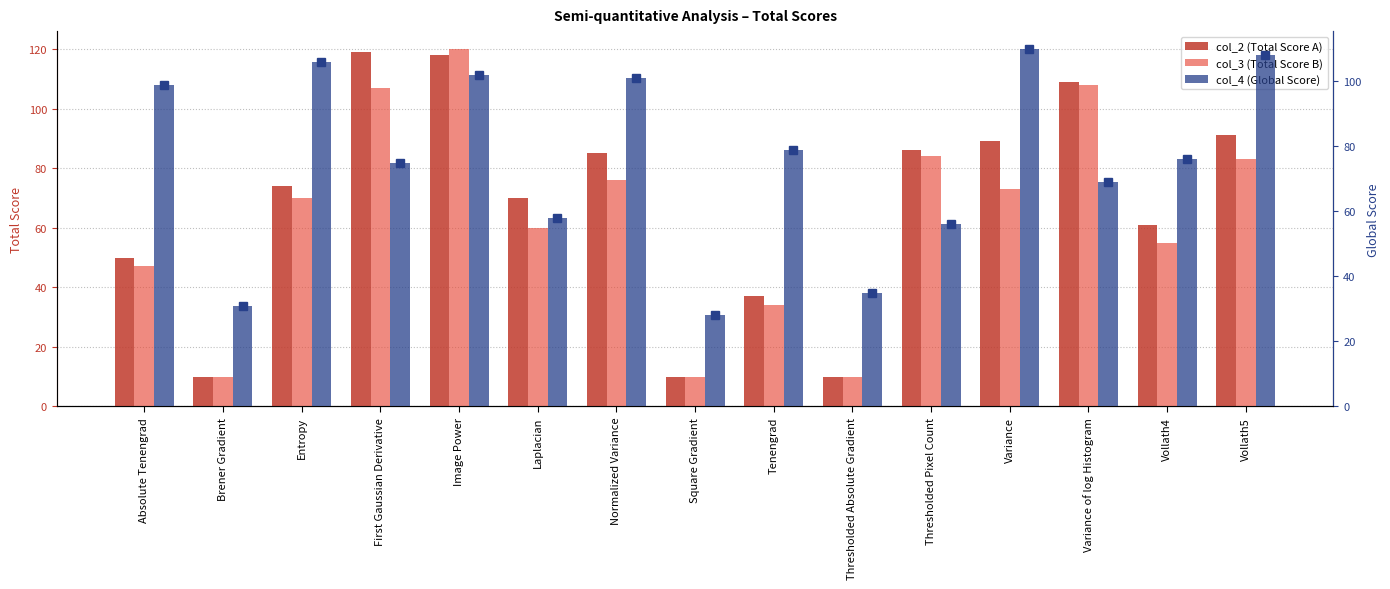

Where is col_2 (Total Score A) nearest to the value 64?

Vollath4